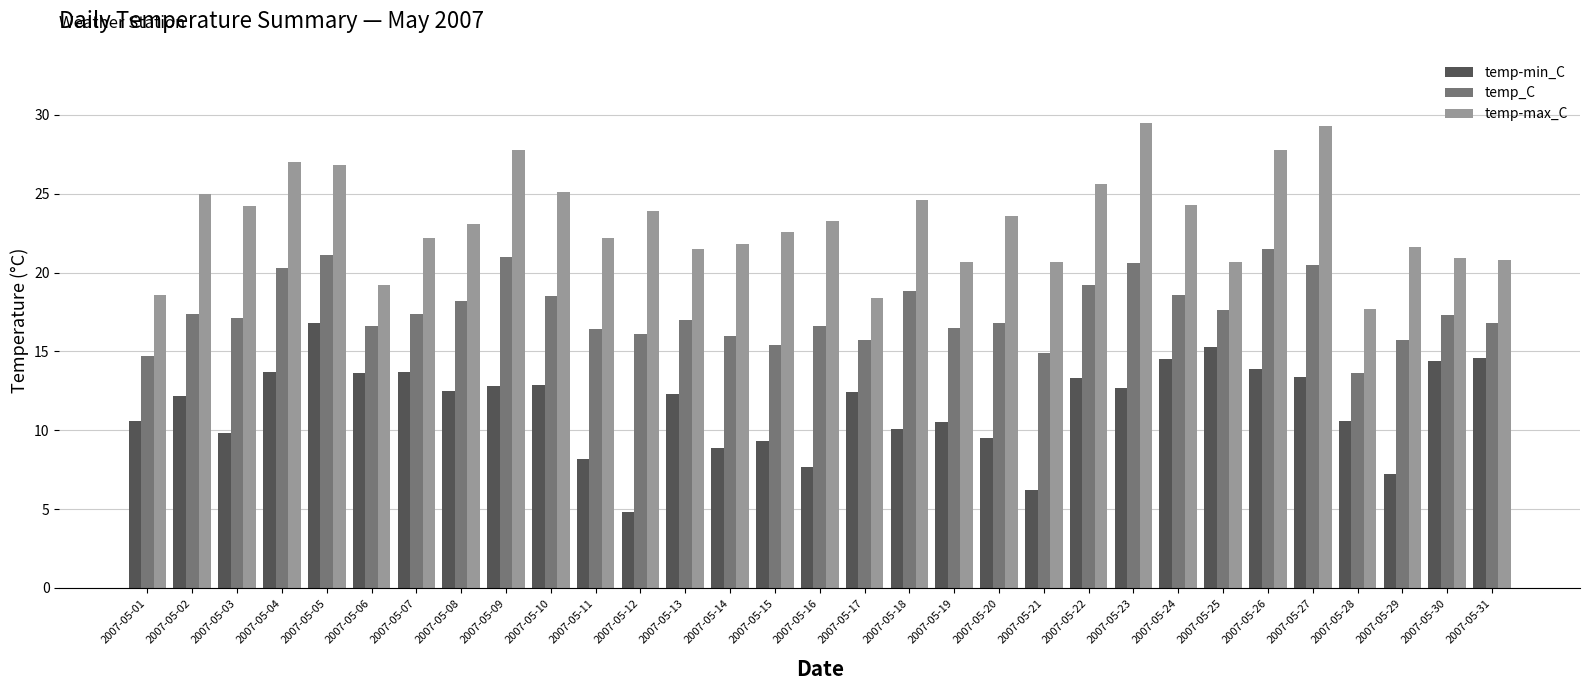

What is the value of the temp_C bar at the 10th from the left?

18.5